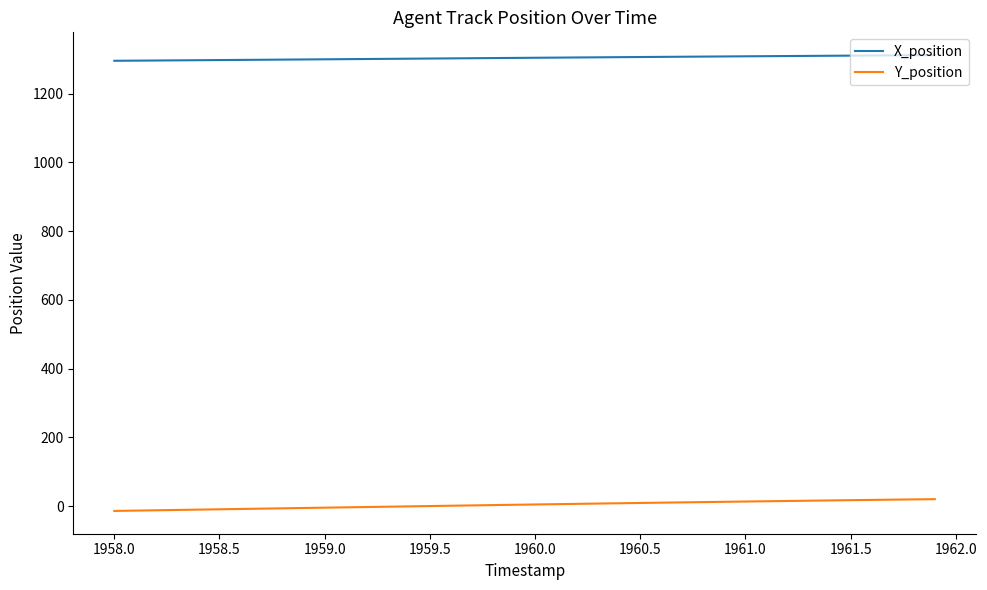

Which series has the largest total across all categories?

X_position